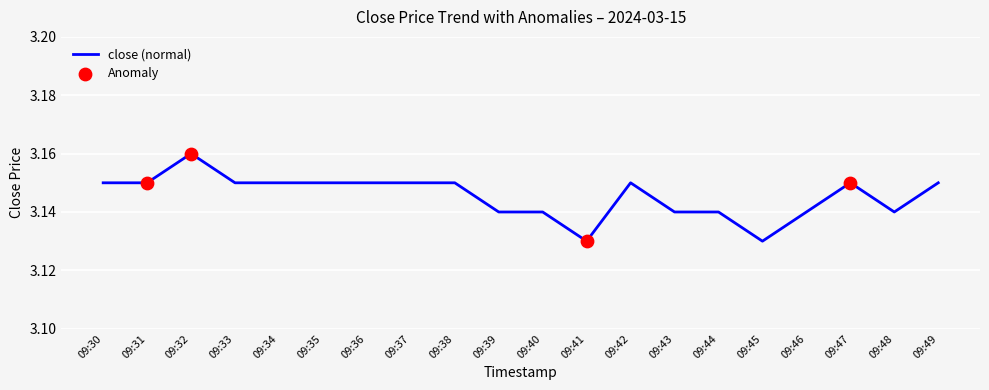

What is the ratio of the value at 09:36 to the value at 09:31?

1.0